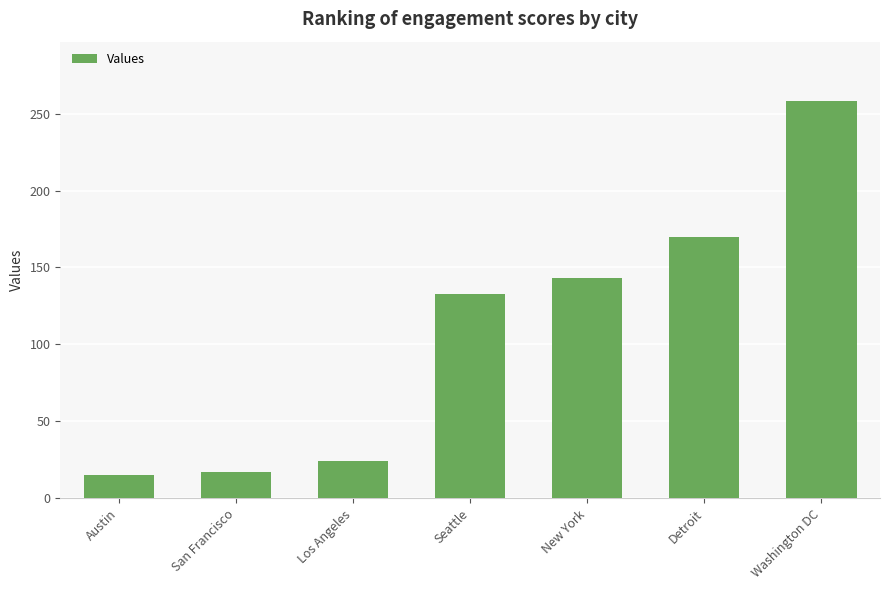

Is it true that the value at Detroit is 170?

True